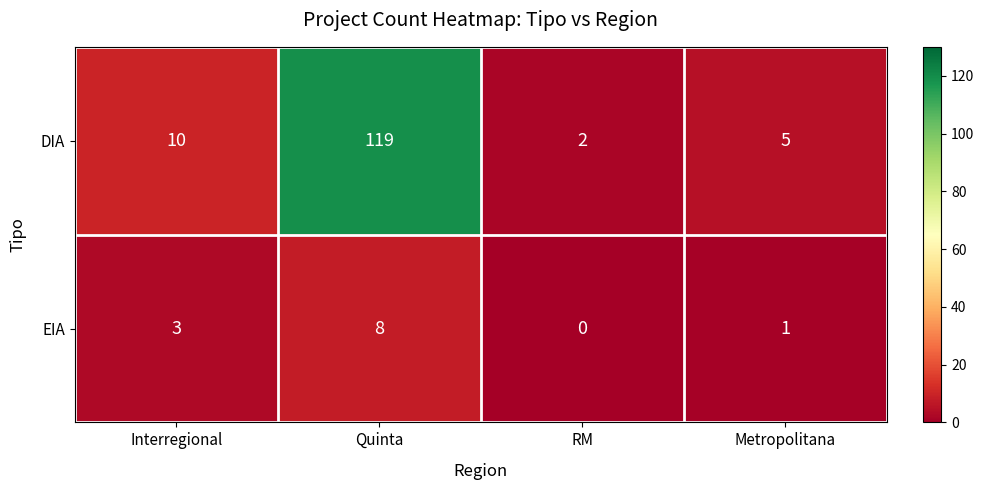

At which category is the sum across all series the highest?

Quinta